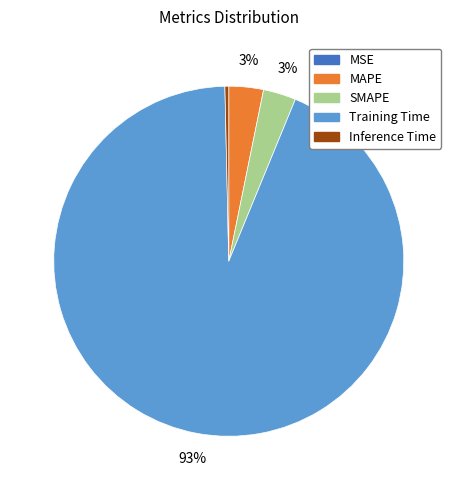

To the nearest percent, what is the combined percentage of SMAPE and MAPE?

6%